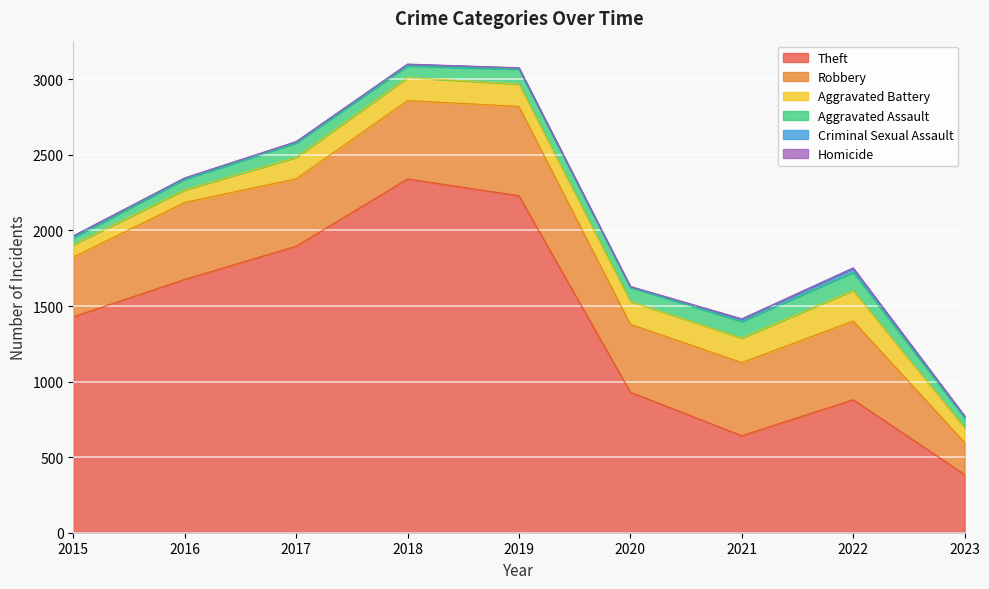

True or false: Criminal Sexual Assault has a value of 3 at 2020.

True